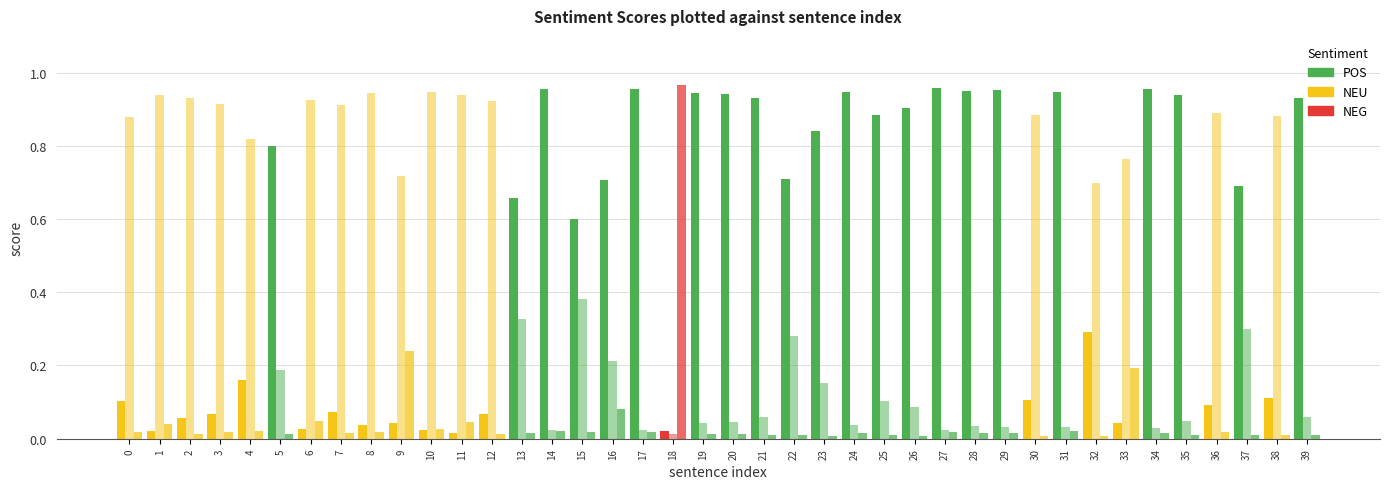

The value of neu at 7 is 0.9. True or false?

True